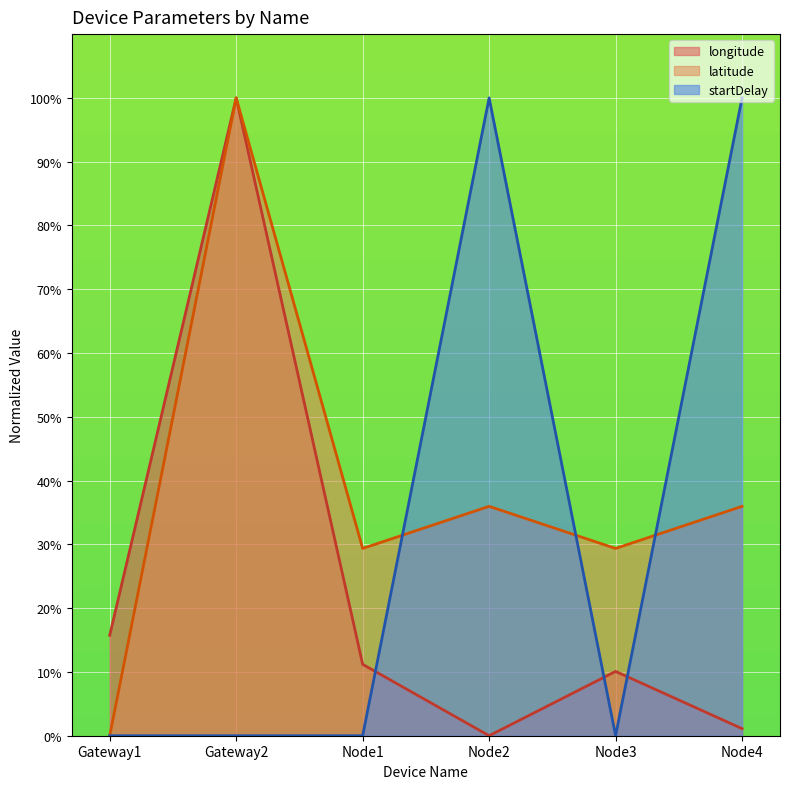

How many lines are shown in the chart?

3